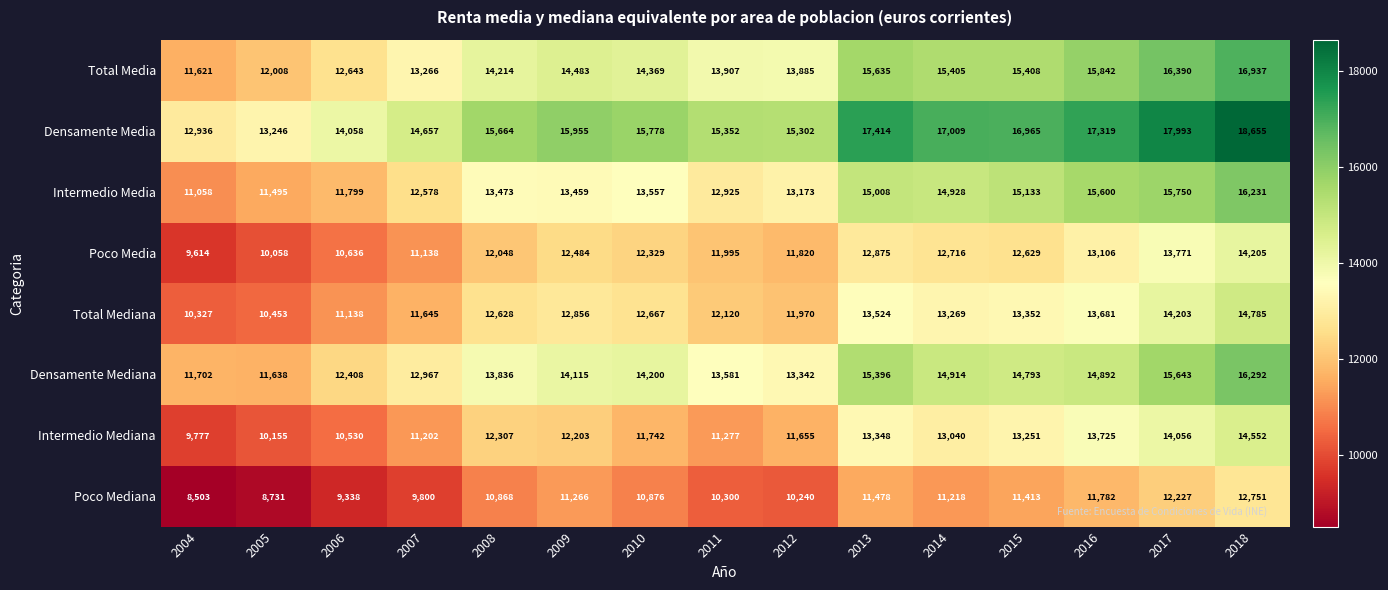

What is the difference between the maximum and minimum values in the Total Mediana series?

4458